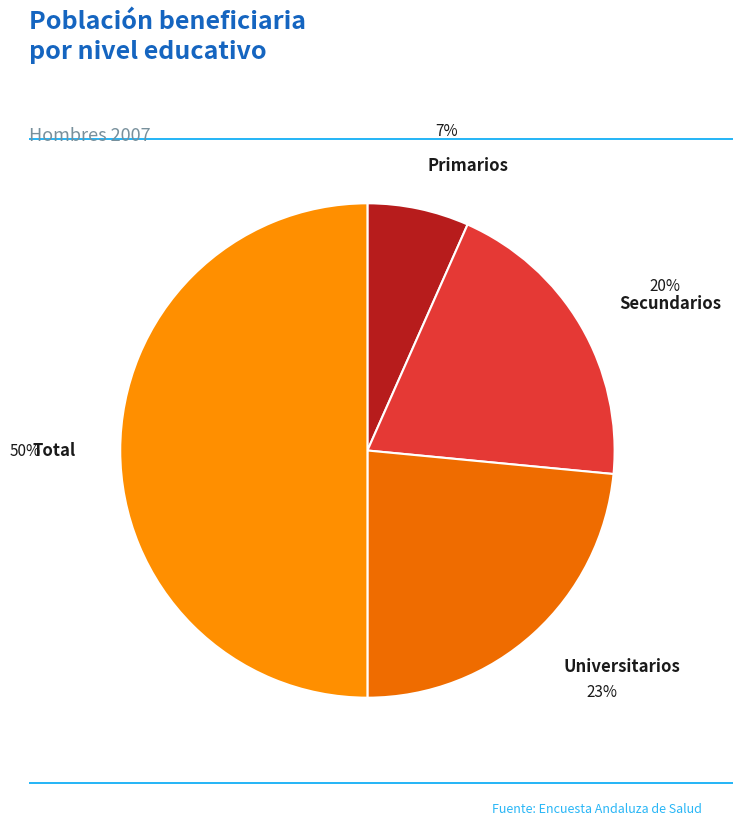

To the nearest percent, what percentage of the pie is Total?

50%